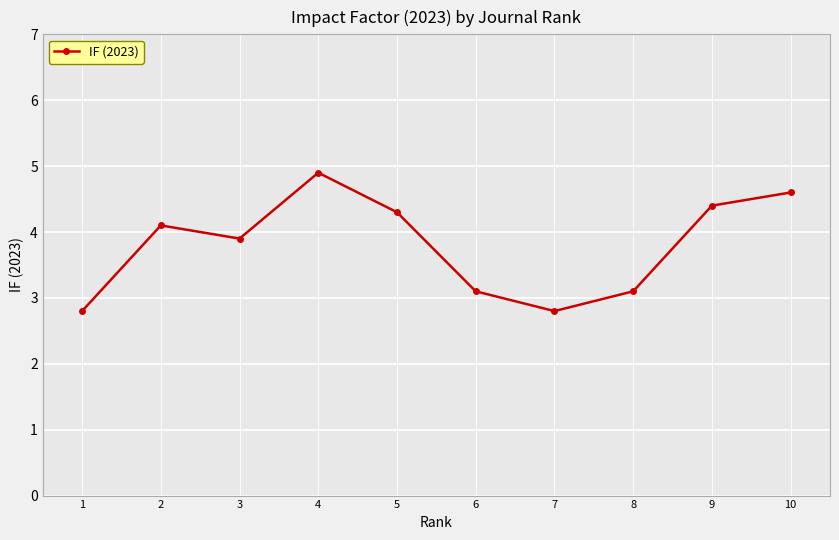

Read the value at 2.

4.1